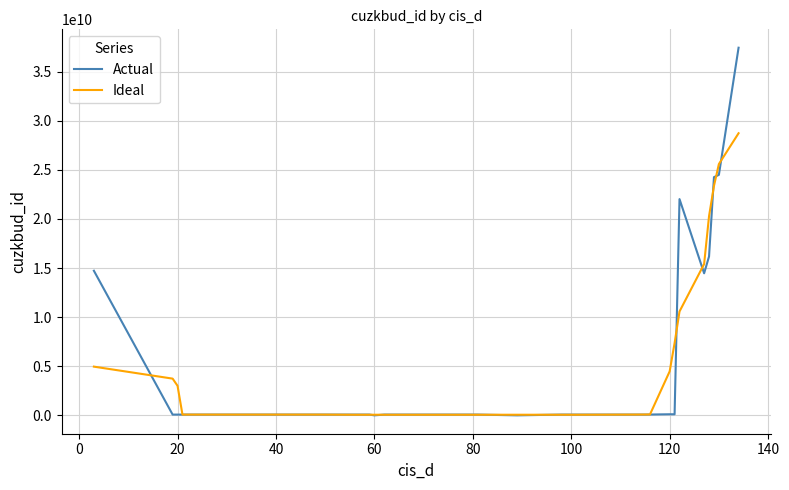

Which series ends up on top after the final intersection of Ideal and Actual?

Actual